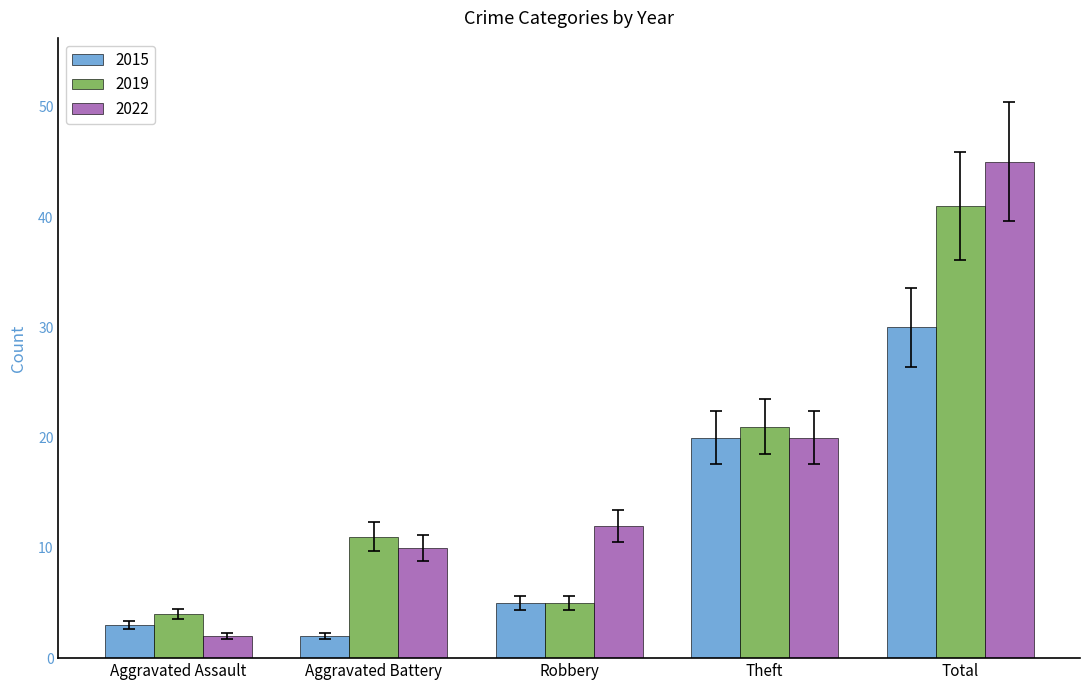

At how many categories does at least one series exceed 43?

1